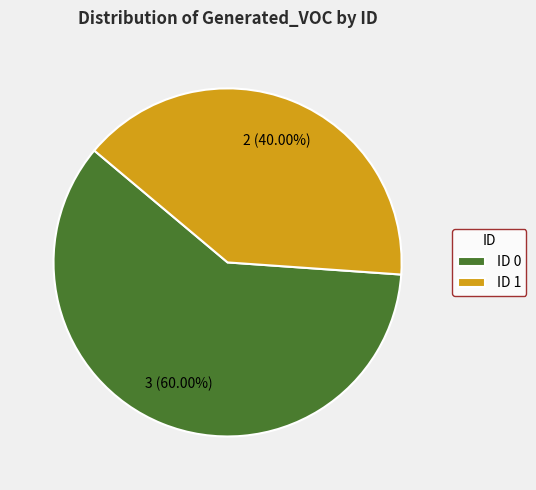

What is the smallest slice in the pie chart?

ID 1